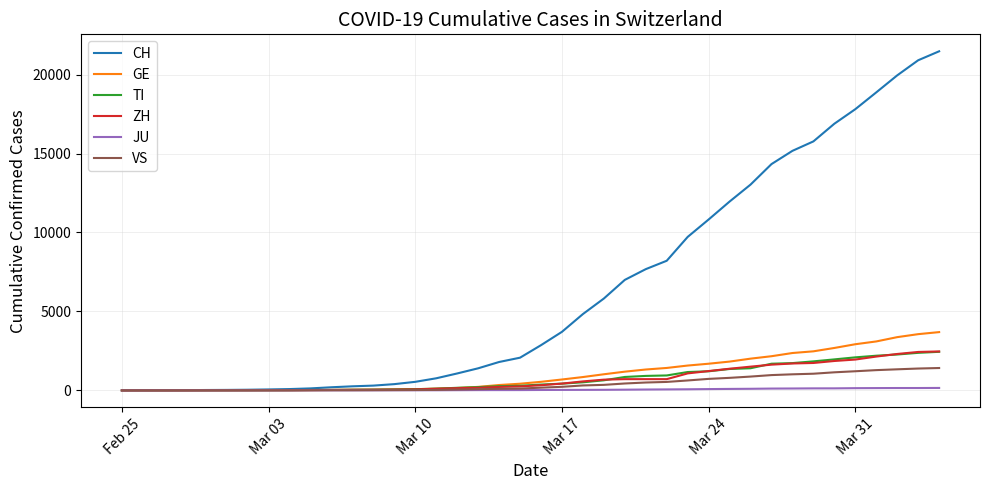

Which series has the largest range (max minus min)?

CH